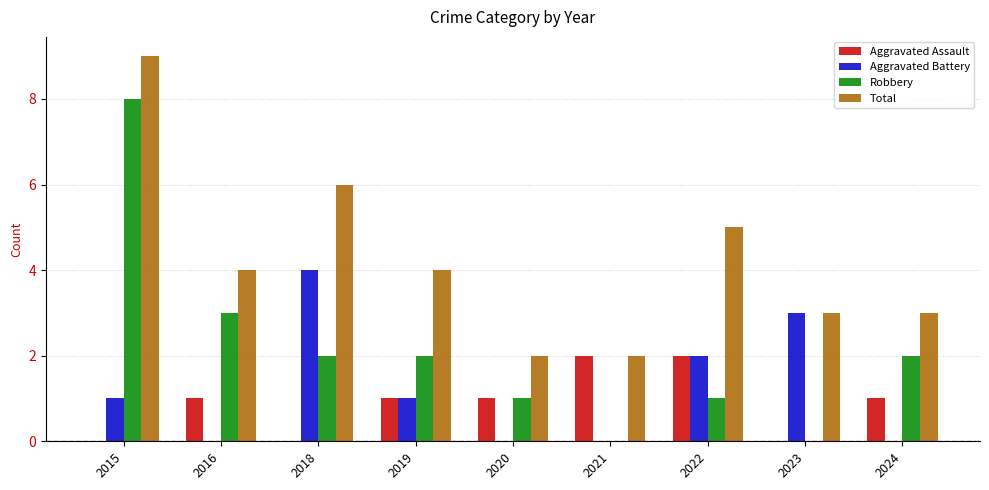

Reading left to right, list all the values displayed in this chart.

Aggravated Assault: 0	1	0	1	1	2	2	0	1
Aggravated Battery: 1	0	4	1	0	0	2	3	0
Robbery: 8	3	2	2	1	0	1	0	2
Total: 9	4	6	4	2	2	5	3	3